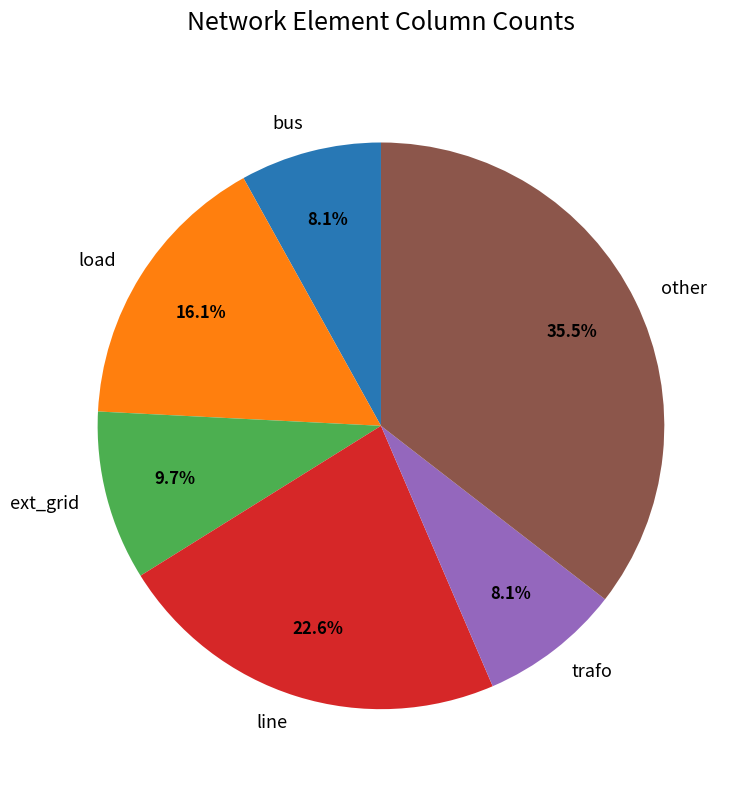

To the nearest percent, what is the difference between the load and bus slice percentages?

8%